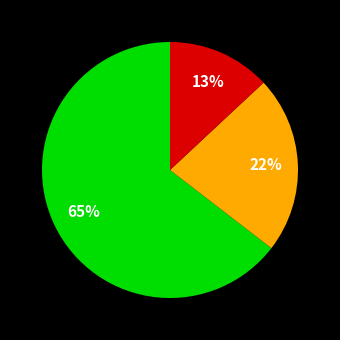

Is there a majority slice in this chart?

Yes